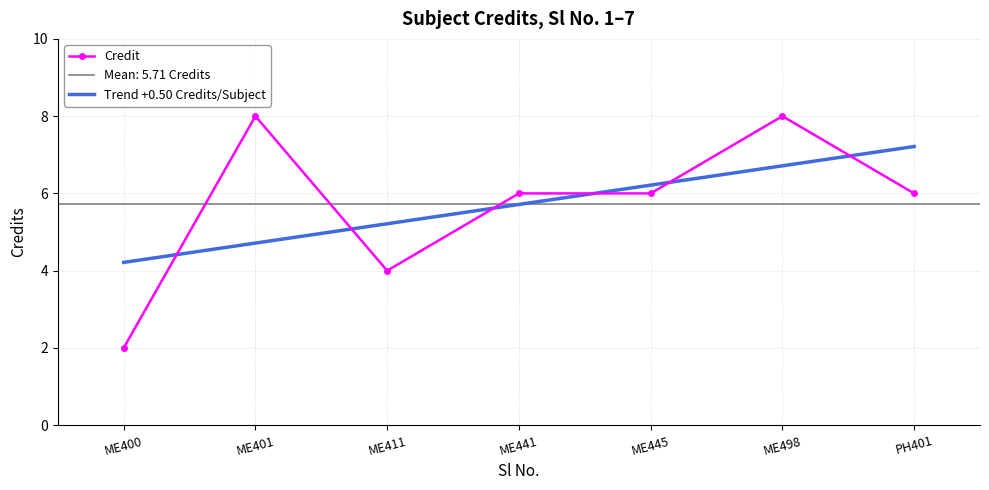

Is it true that the value at 1 is 3?

False